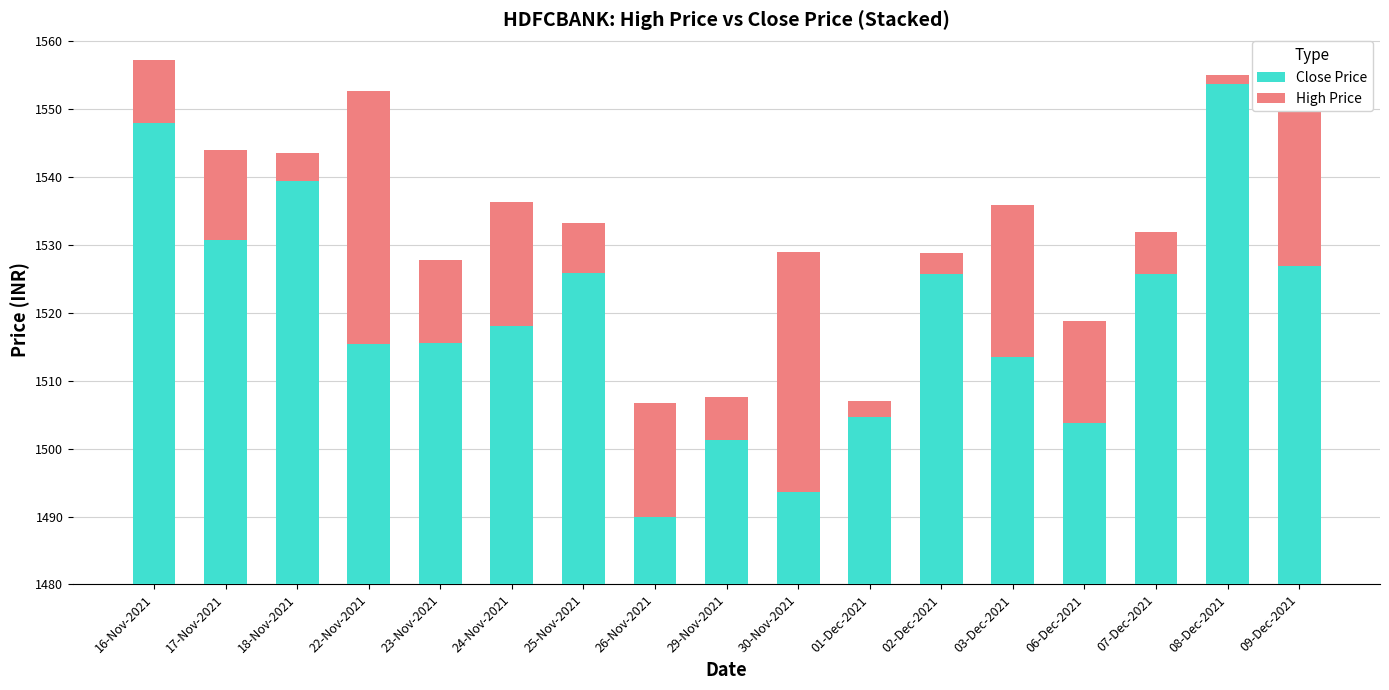

What is the sum of the Close Price values at 01-Dec-2021 and 22-Nov-2021?

60.0